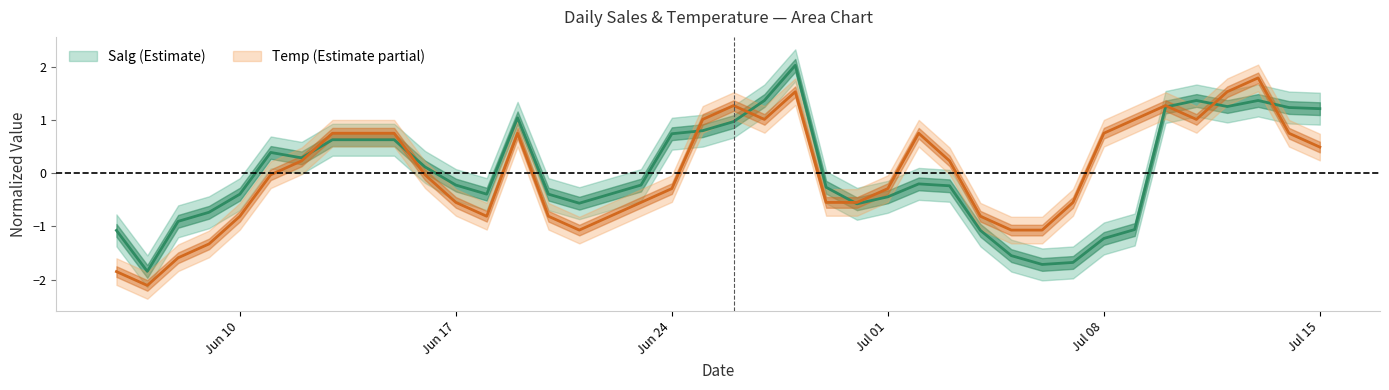

How many data points in Salg are less than 0?

22